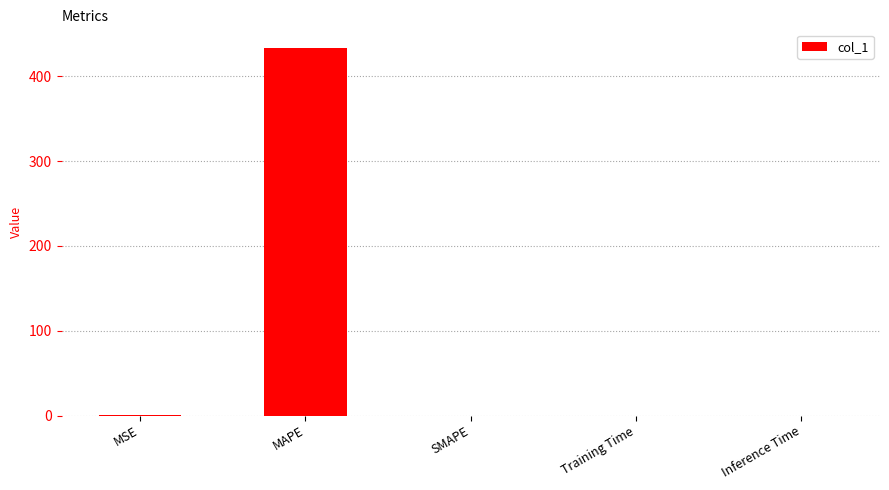

Are the bars horizontal?

No